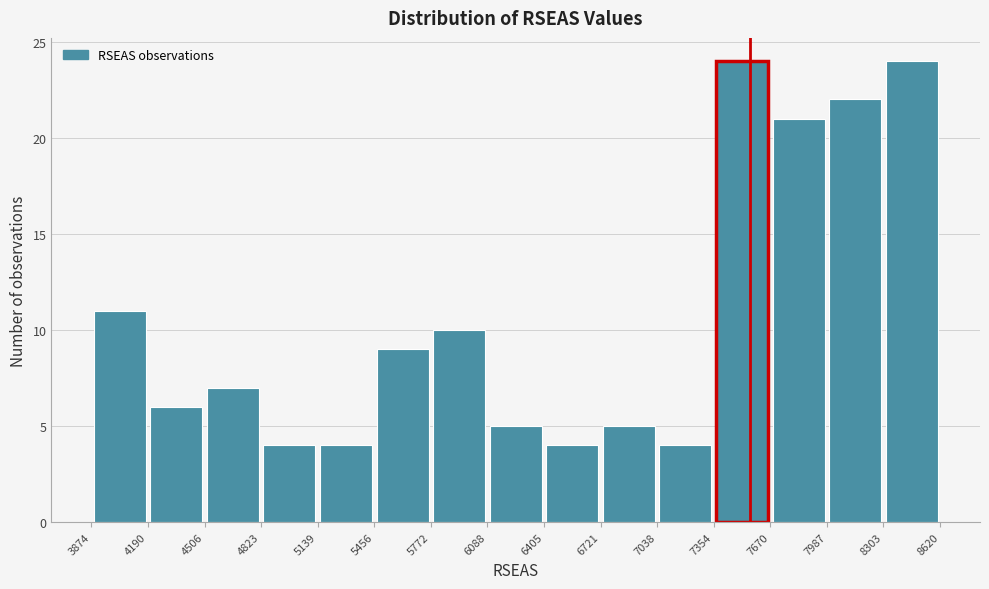

How tall is the bar that spans 4506 to 4823 on the x-axis? The values are not printed on the chart, so give them approximately, as read against the axis.

7